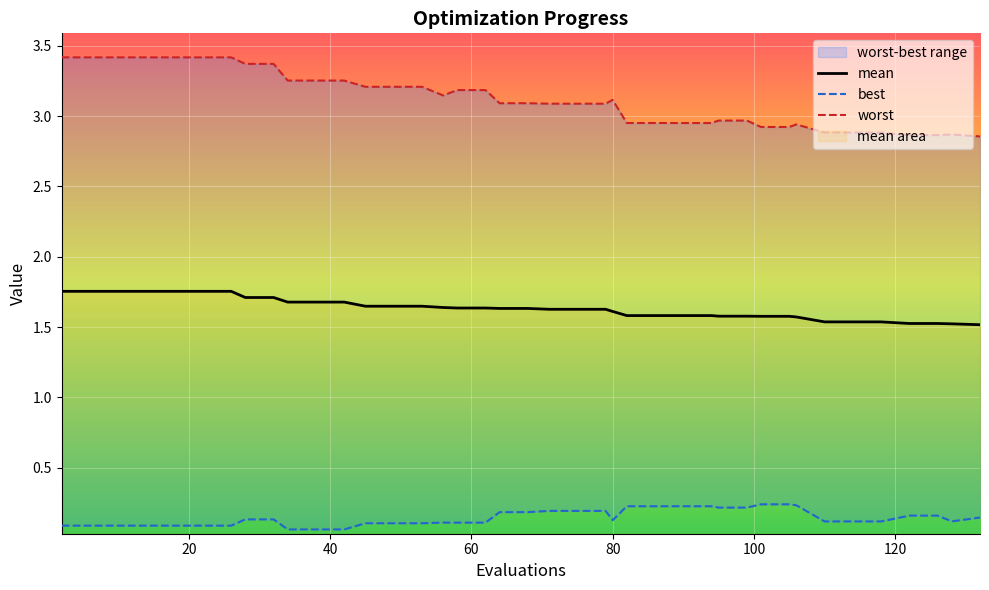

How many mean values are between 1 and 2?

40